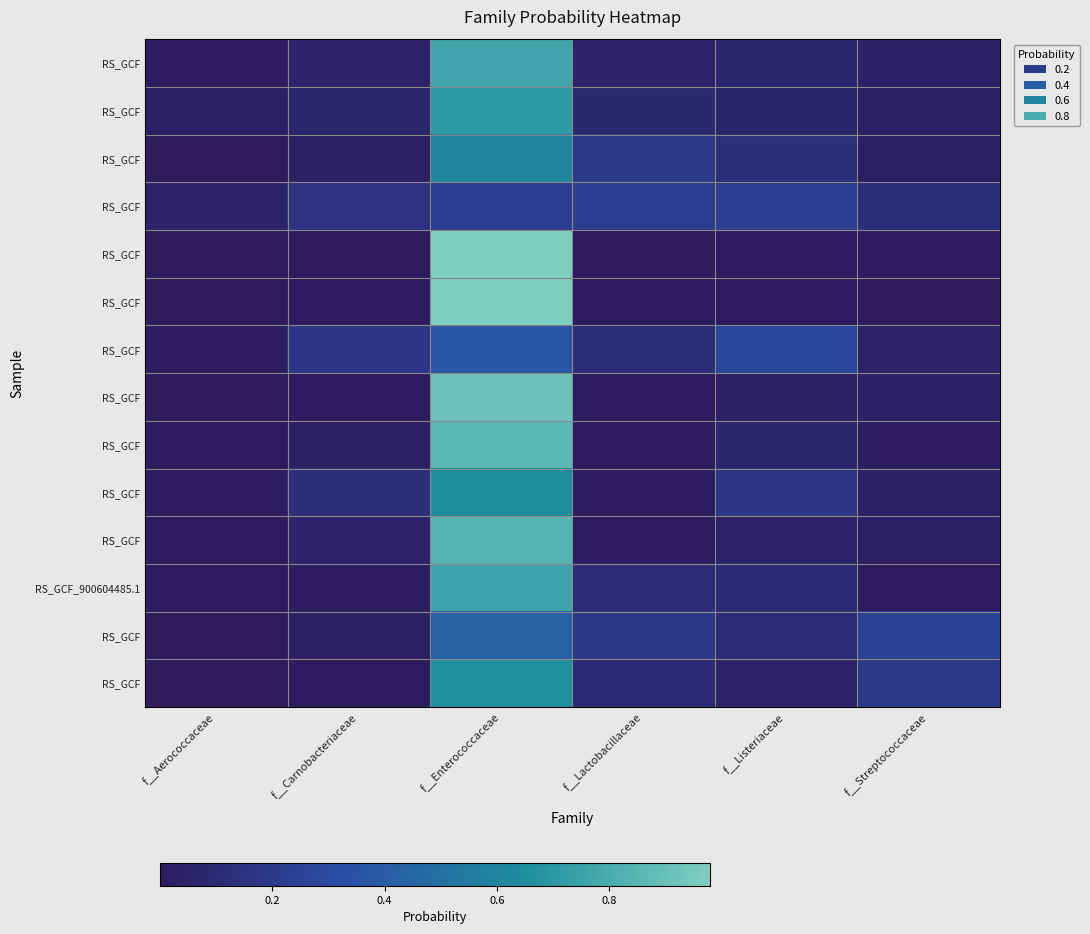

What is the maximum value shown in the chart?

1.0